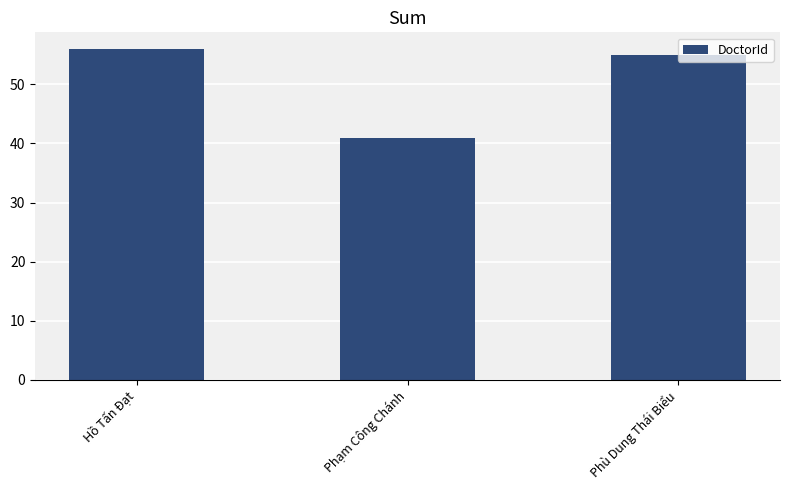

At which category does the chart reach its peak across all series?

Hồ Tấn Đạt